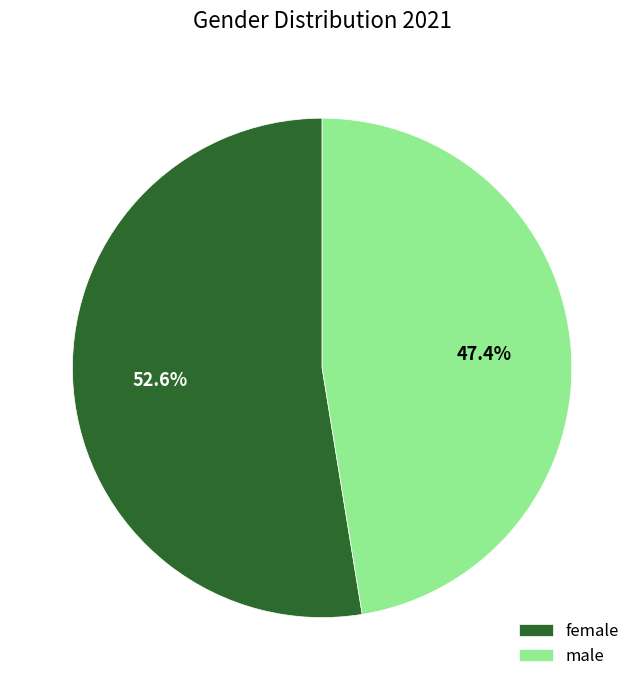

Is there a majority slice in this chart?

Yes